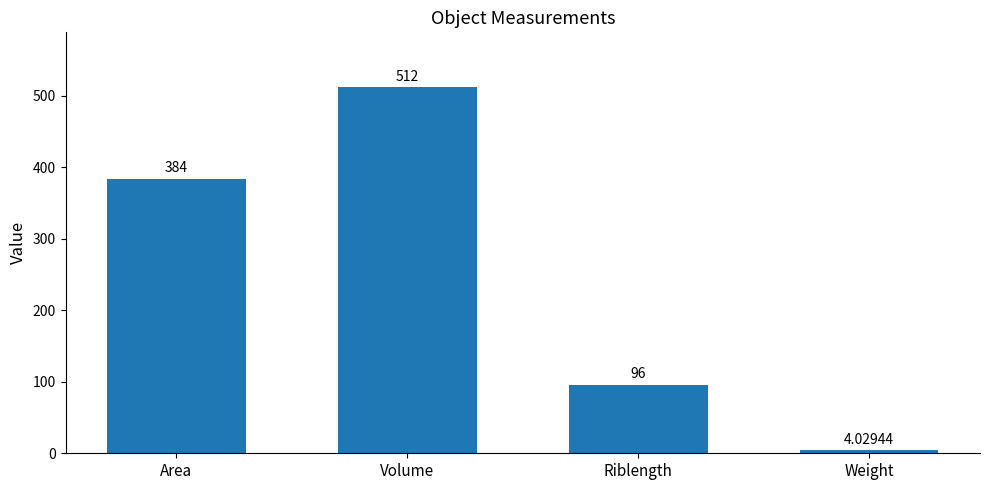

Which has a higher value, Volume or Area?

Volume